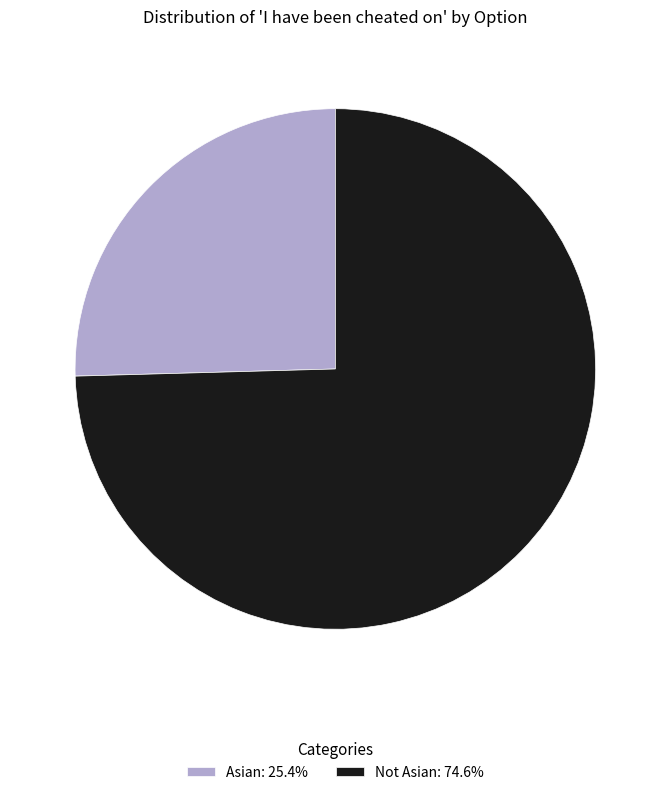

What is the ratio of the value at Asian: 25.4% to the value at Not Asian: 74.6%?

0.3